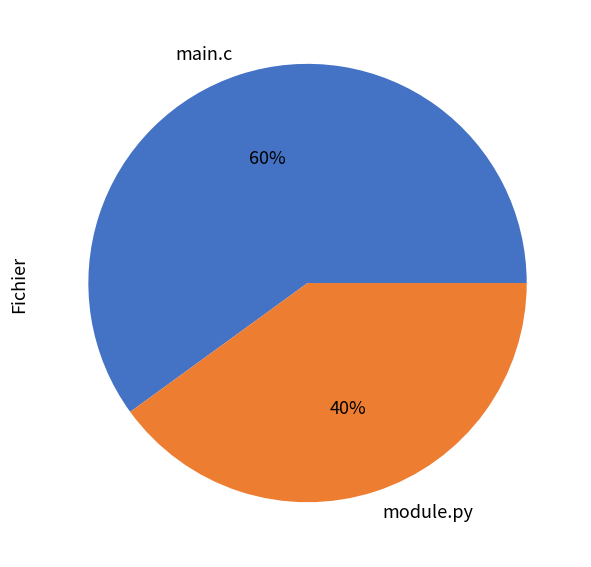

To the nearest percent, what is the difference between the module.py and main.c slice percentages?

20%